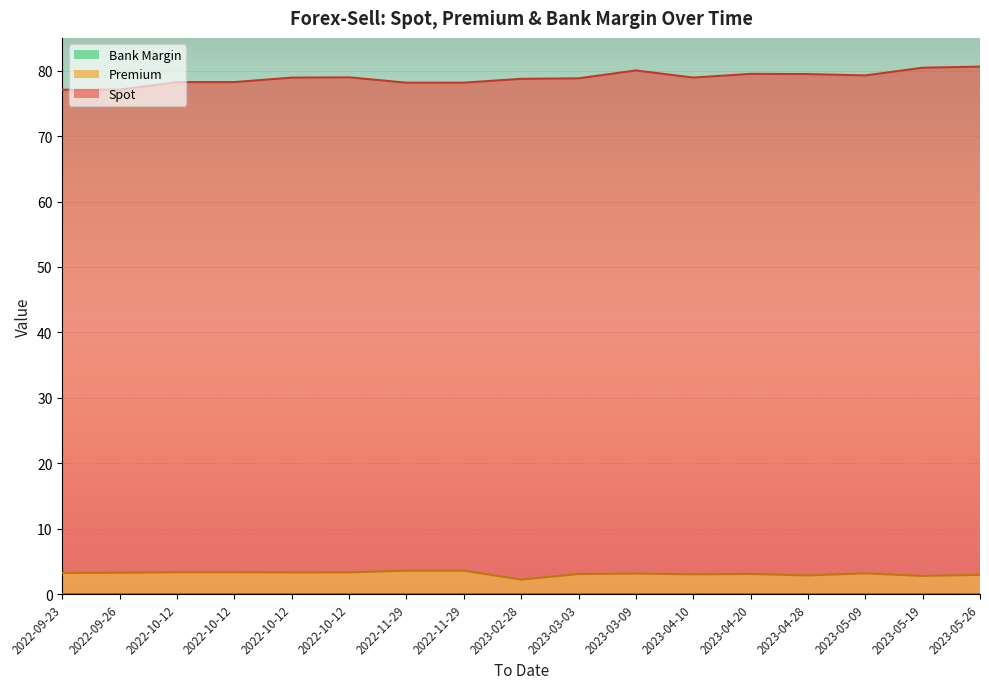

Is it true that Premium equals 5.2 at 2023-03-03?

False